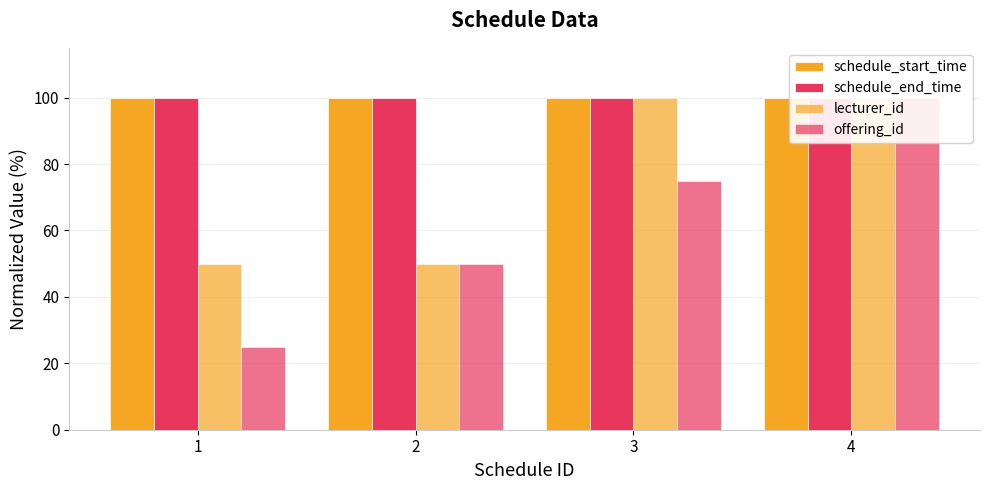

What is the sum of the offering_id values at 4 and 2?

150.0